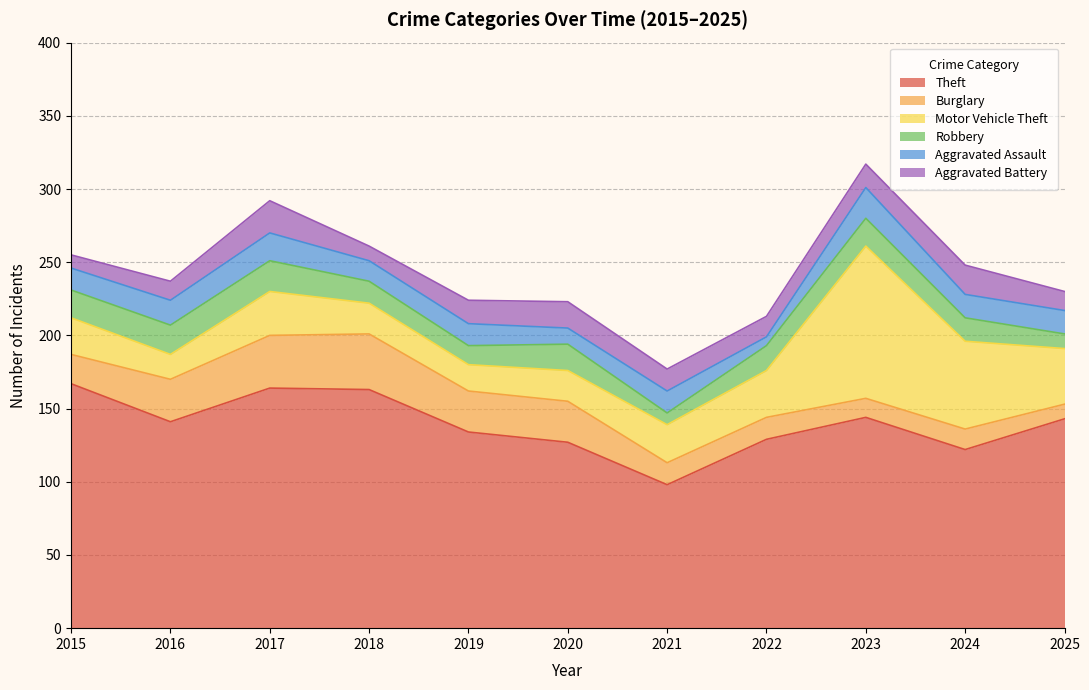

How many data points does each series have?

11